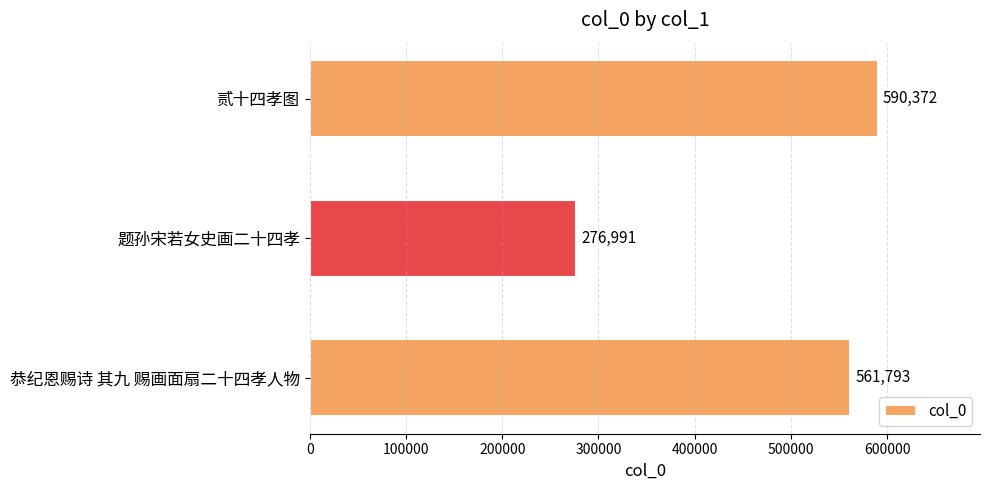

Reading top to bottom, what are all the values shown in this chart?

590372	276991	561793